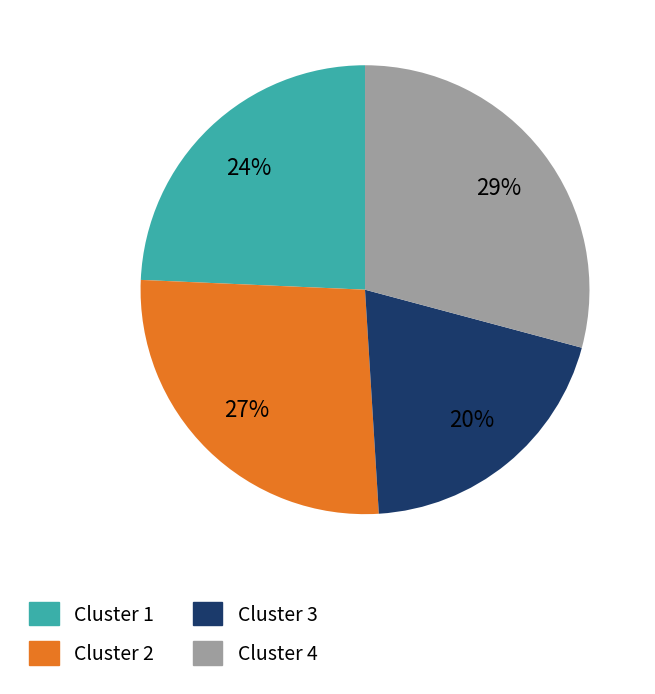

Between Cluster 2 and Cluster 1, which is larger?

Cluster 2